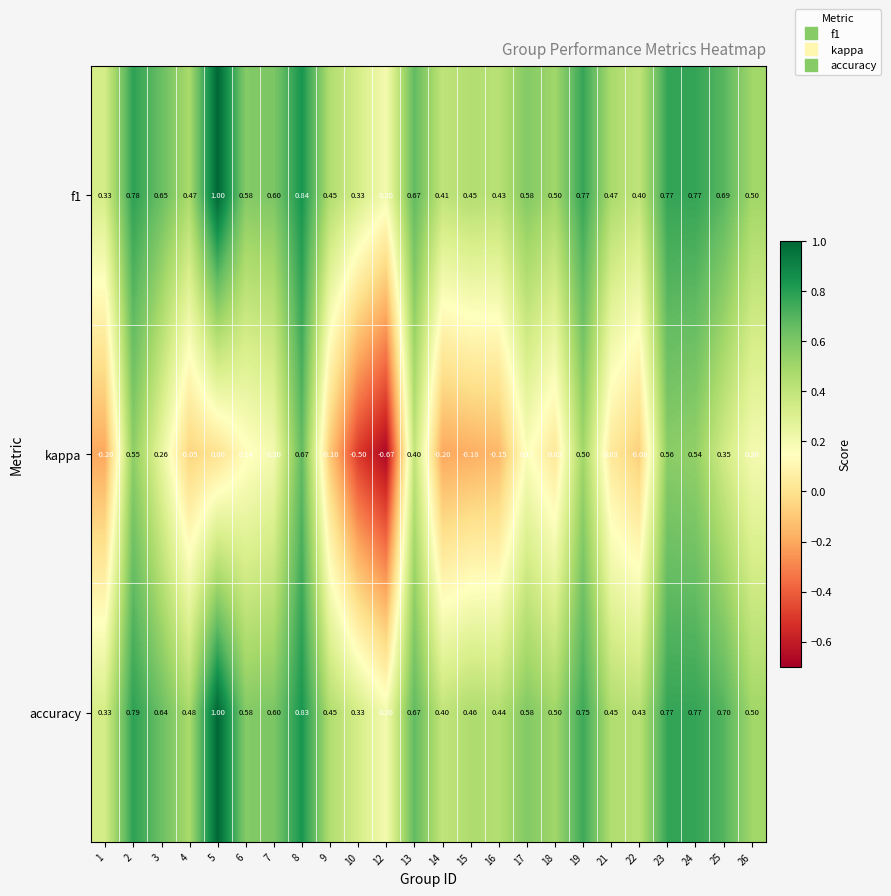

Which series has the largest total across all categories?

accuracy